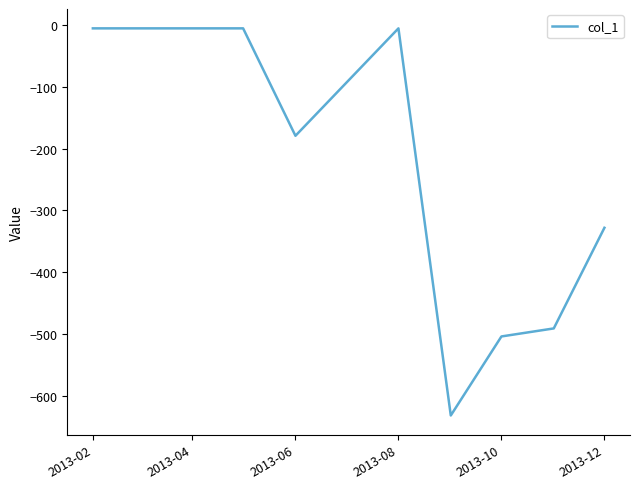

What is the smallest value displayed?

-632